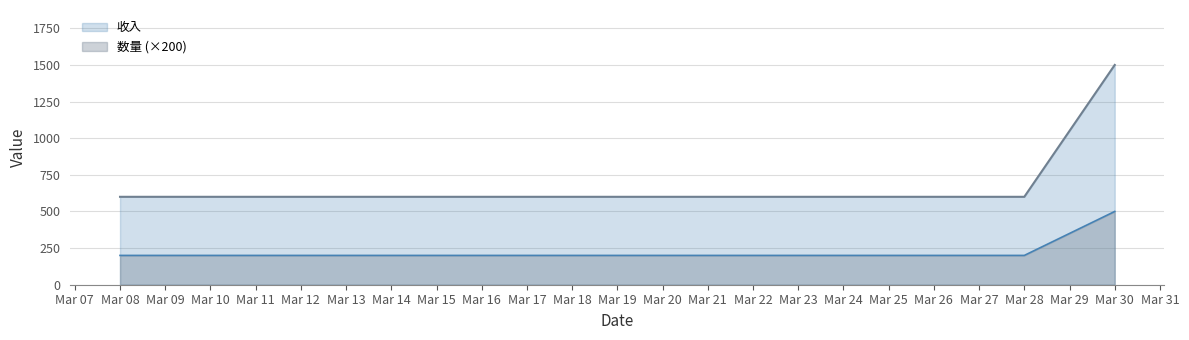

Reading left to right, list all the values displayed in this chart.

收入: 600	600	1500
数量 (×200): 200	200	500